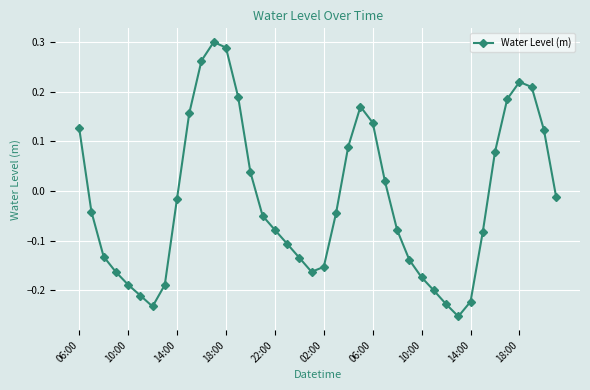

How many values are above zero?

16